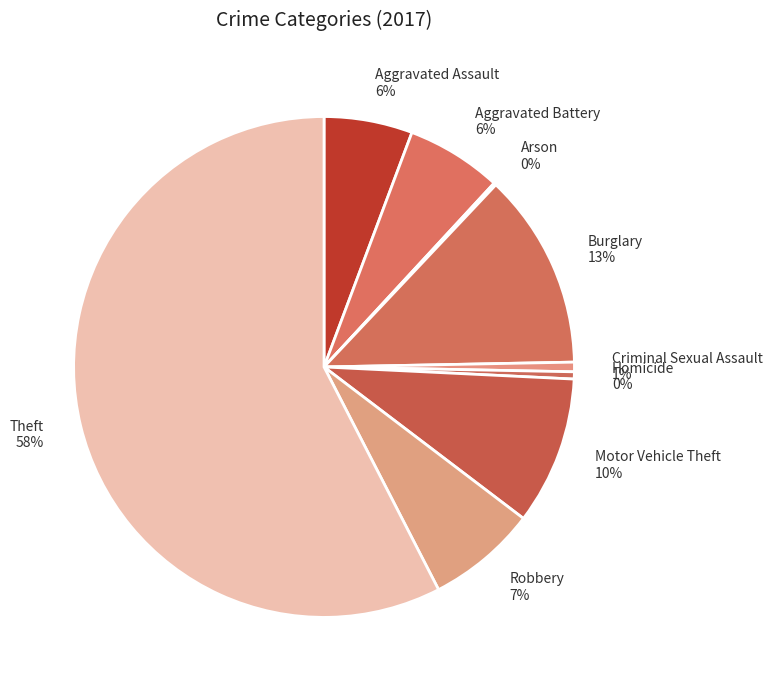

Which slice is the largest?

Theft